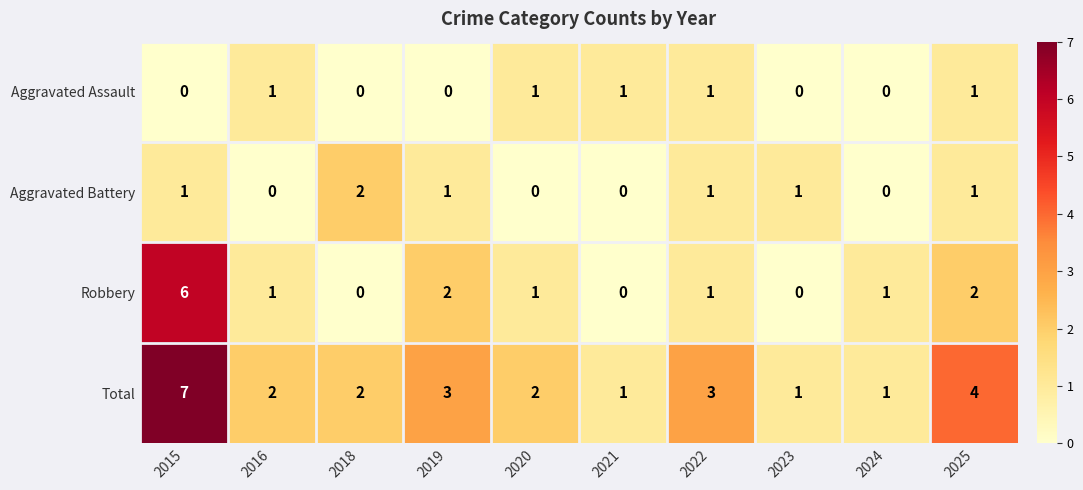

At which label does Total reach its peak?

2015